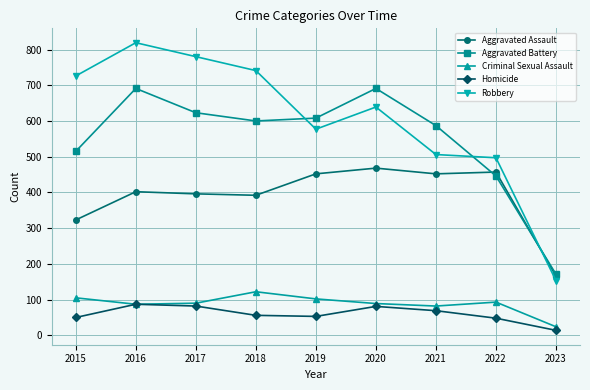

Count the number of data series in this chart.

5